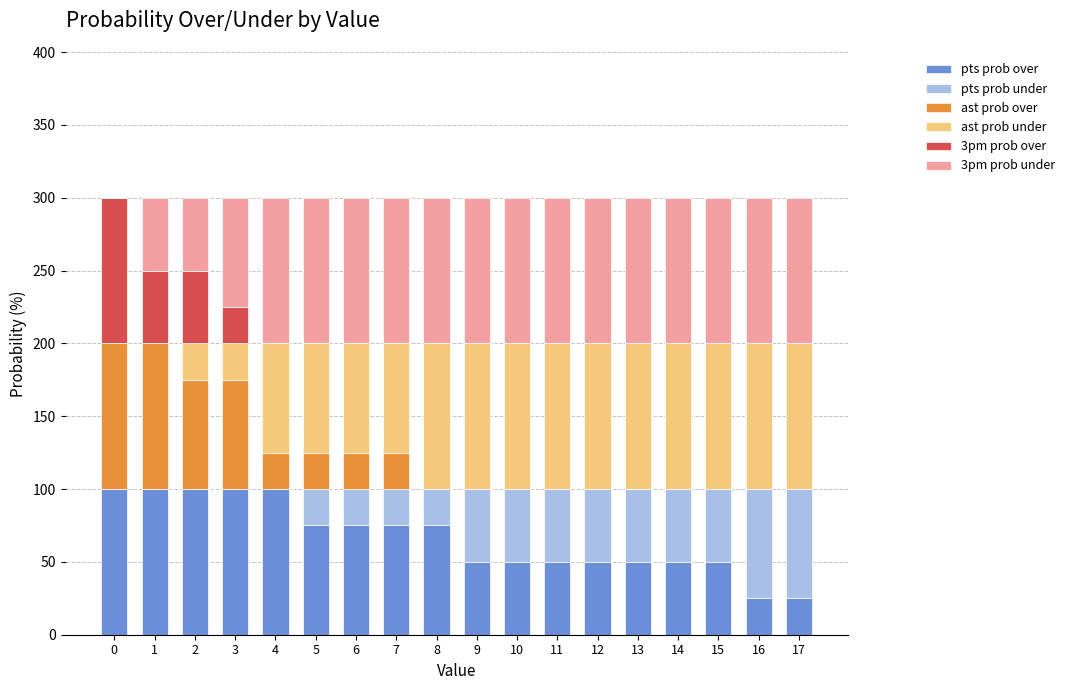

Are the bars grouped side by side (vs. stacked)?

No